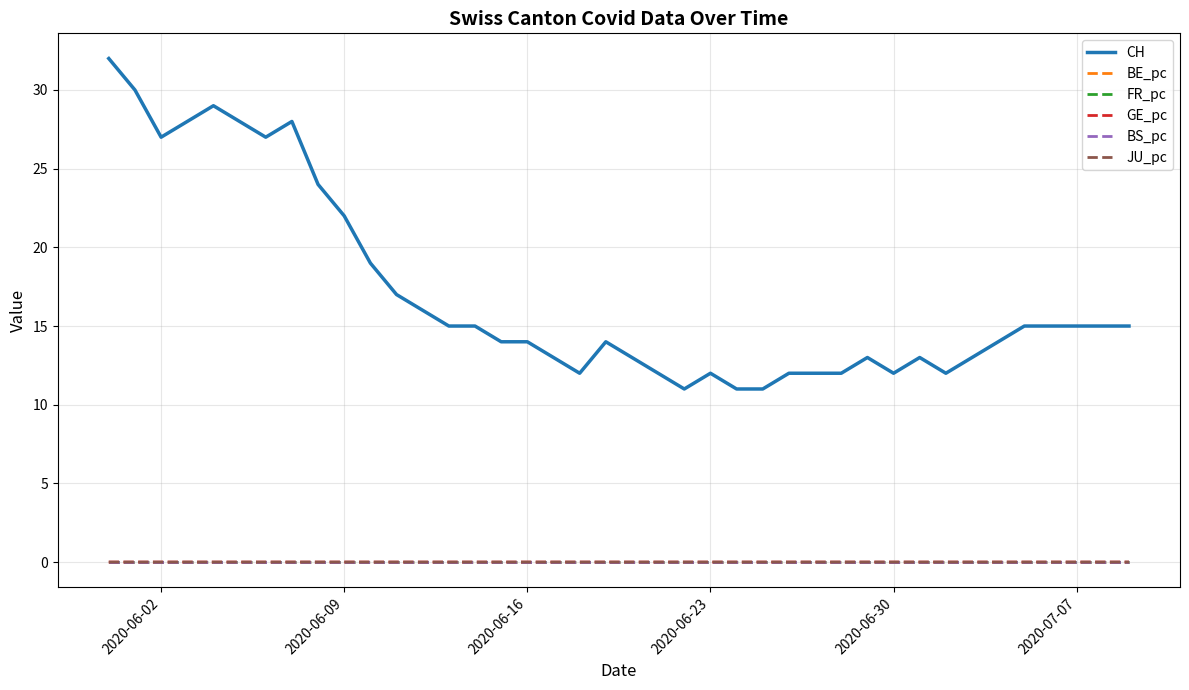

Which series has the largest range (max minus min)?

CH